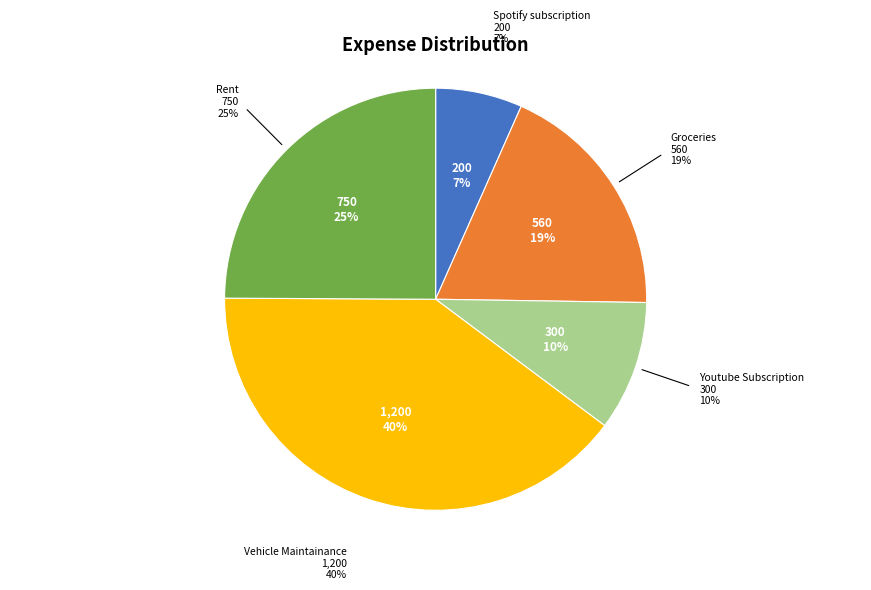

What is the ratio of the value at Rent to the value at Spotify subscription?

3.8